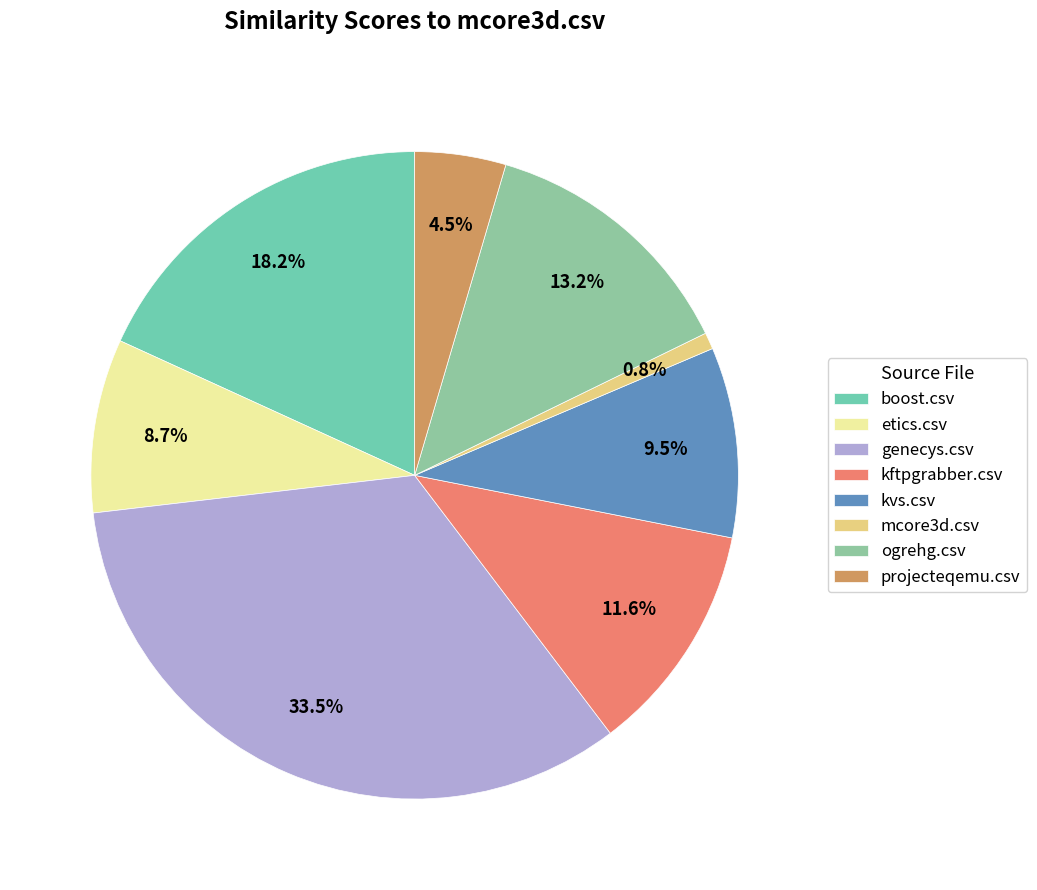

The etics.csv slice represents 9% of the pie. True or false?

True